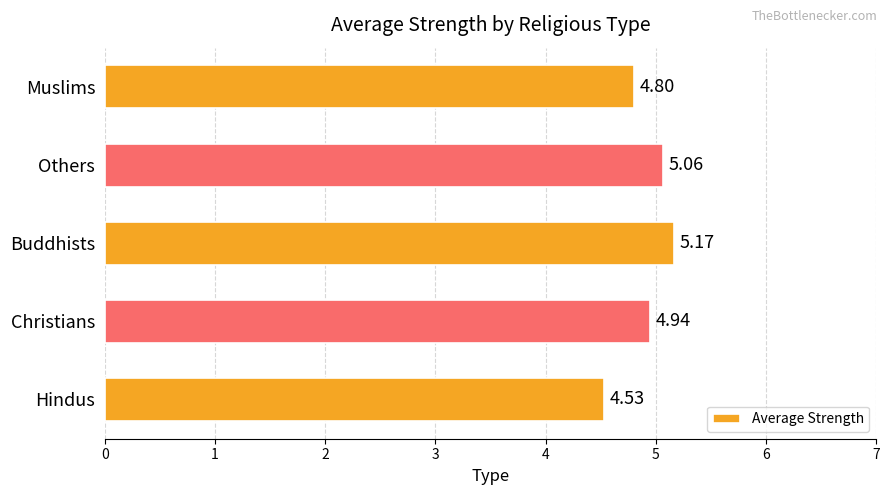

Are the bars grouped side by side (vs. stacked)?

No